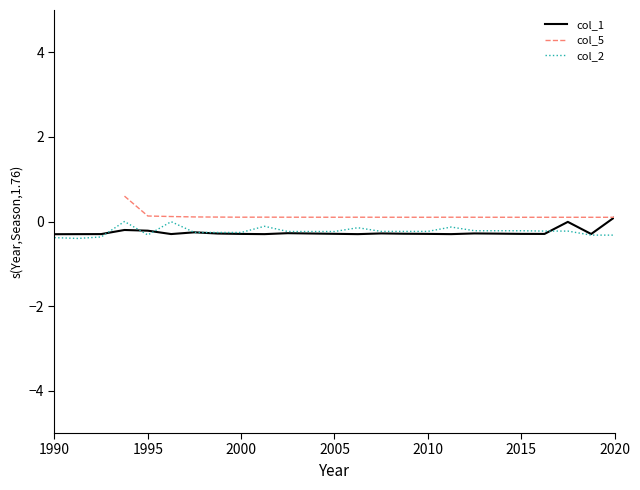

How many interior local peaks does the col_1 series have?

6